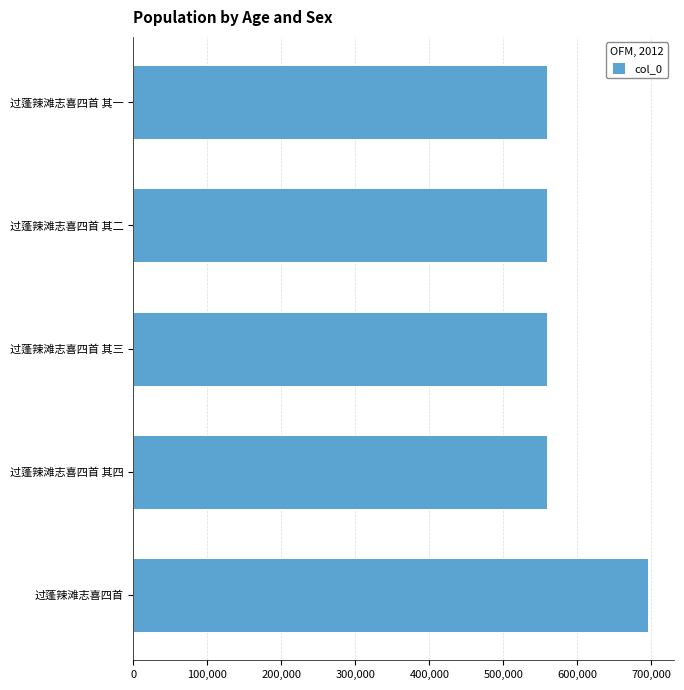

At which label is the value closest to 627504?

过蓬辣滩志喜四首 其四